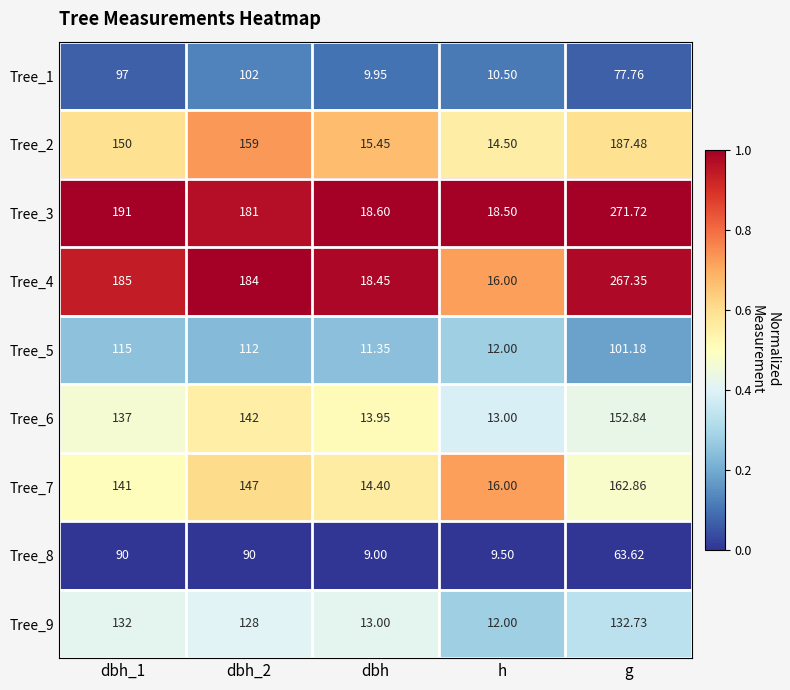

What is the total value across all series at dbh_1?

1238.0